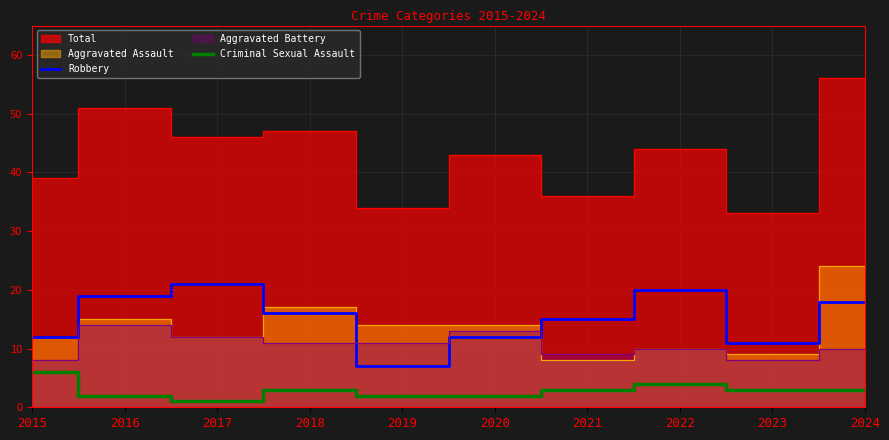

How many lines are shown in the chart?

2